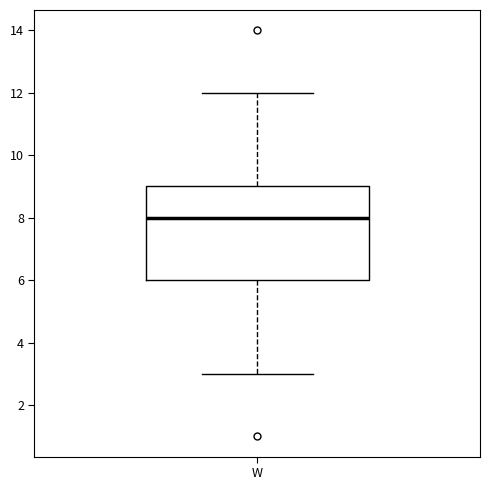

Transcribe this box plot: give where the median line is, the range the box spans, and where the two whiskers end, as read against the y-axis. The values are not printed on the chart, so give them approximately, as read against the axis.

median 8, box 6 to 9, whiskers 3 to 12